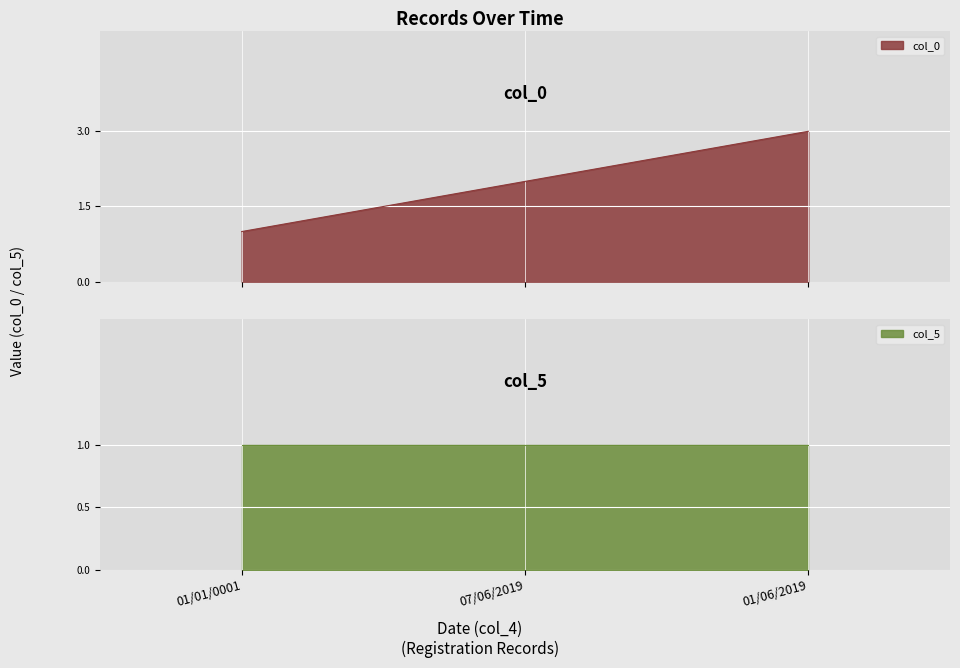

List the labels in order of value, smallest first.

01/01/0001, 07/06/2019, 01/06/2019